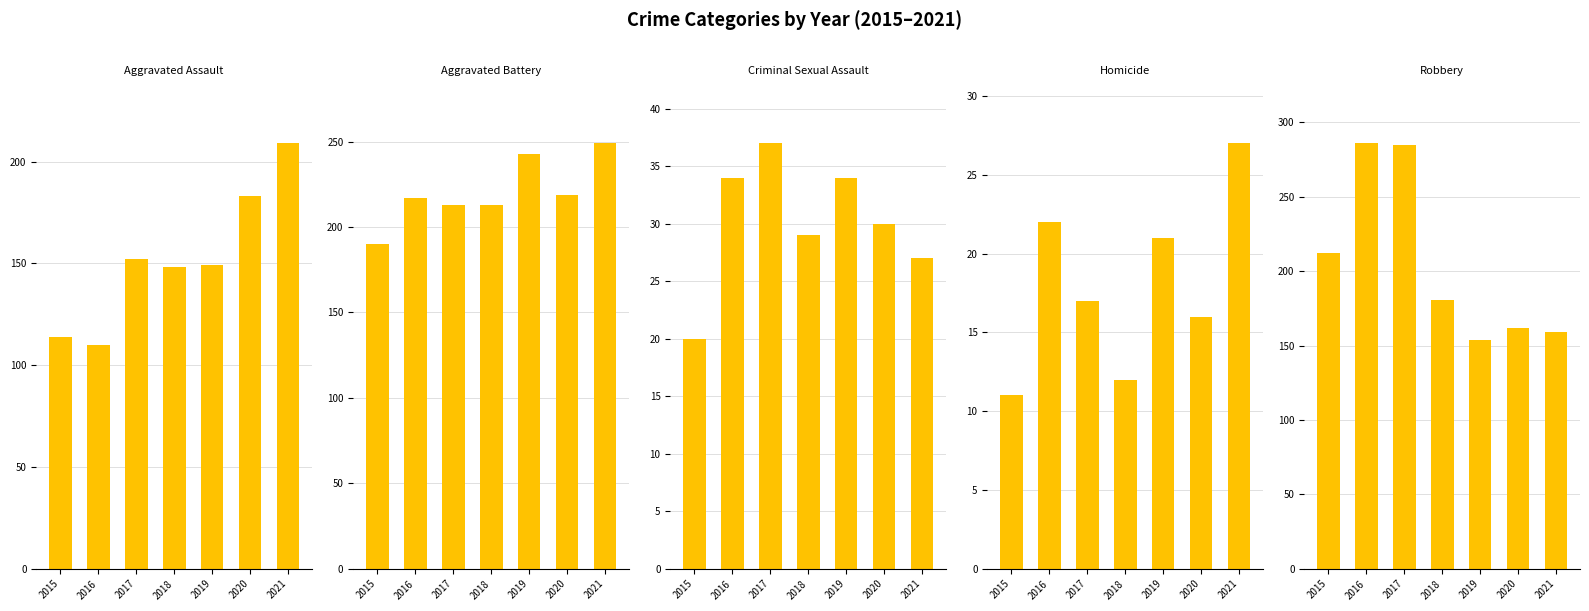

What is the average value of the Aggravated Battery series?

221